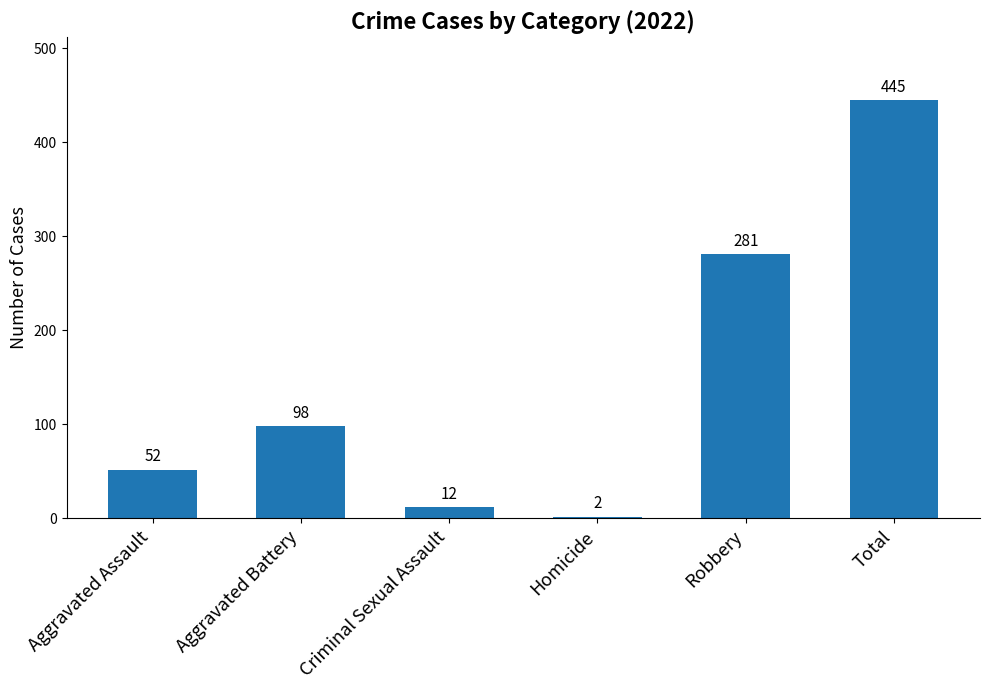

Rank the categories by value from highest to lowest.

Total, Robbery, Aggravated Battery, Aggravated Assault, Criminal Sexual Assault, Homicide